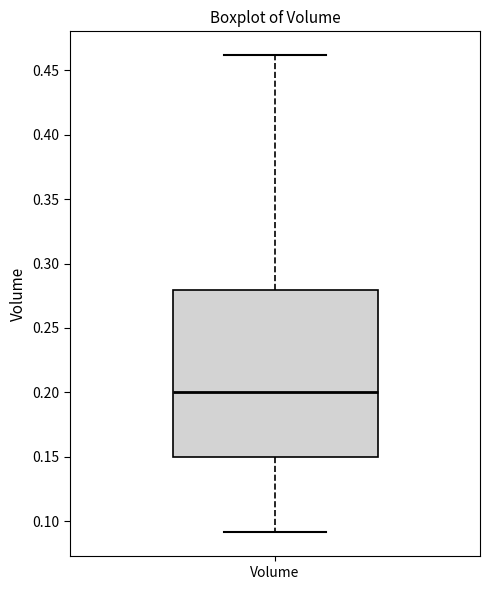

Read this box plot against the y-axis: the position of the median line, the range covered by the box, and the ends of both whiskers. The values are not printed on the chart, so give them approximately, as read against the axis.

median 0.20, box 0.15 to 0.28, whiskers 0.09 to 0.46